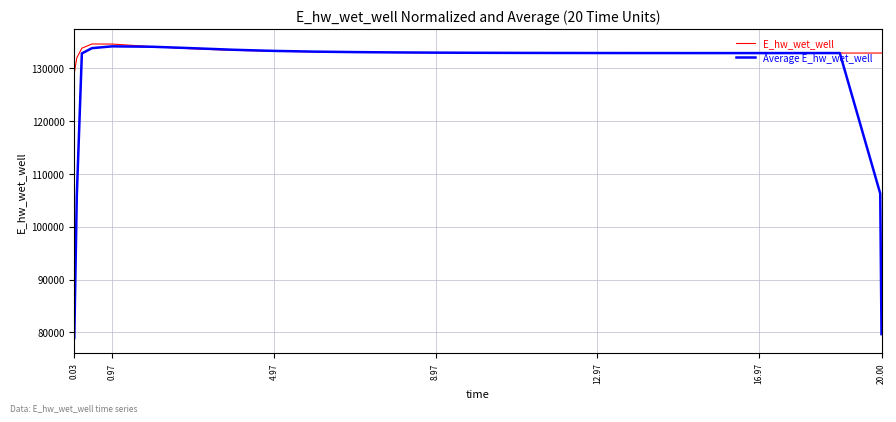

List the series in order of their overall mean, lowest first.

Average E_hw_wet_well, E_hw_wet_well